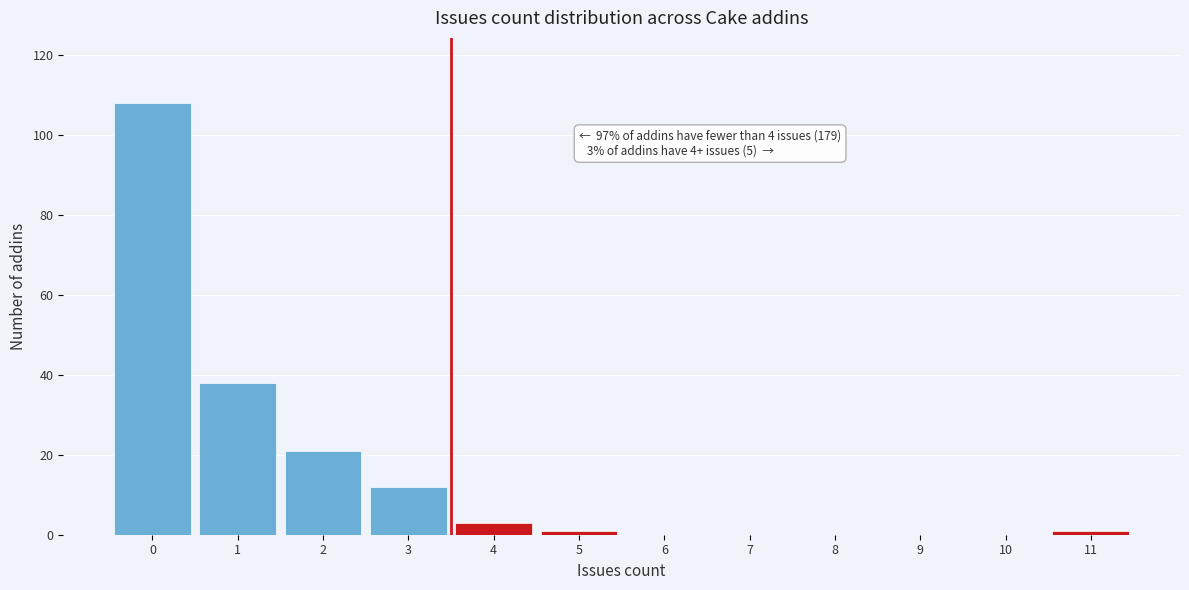

Which range on the x-axis has the tallest bar?

-0.5 to 0.5